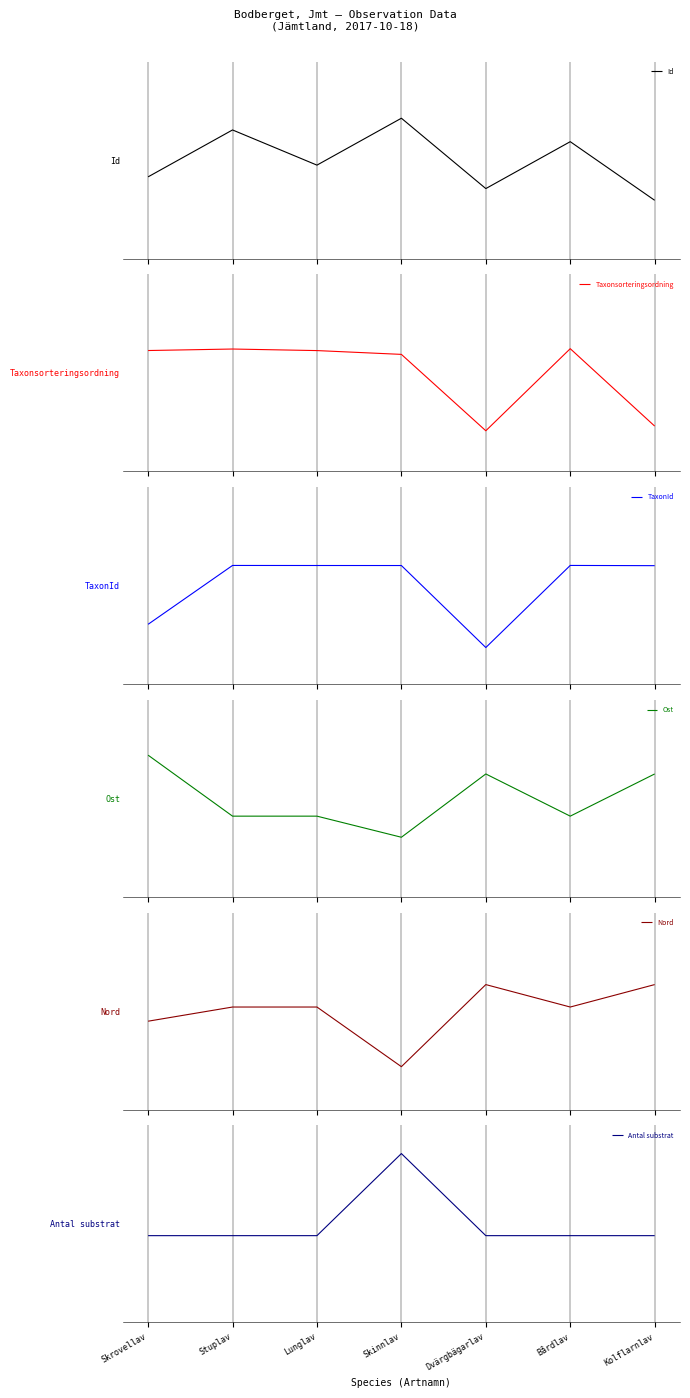

The Ost series shows 0.5 at Skrovellav. True or false?

True